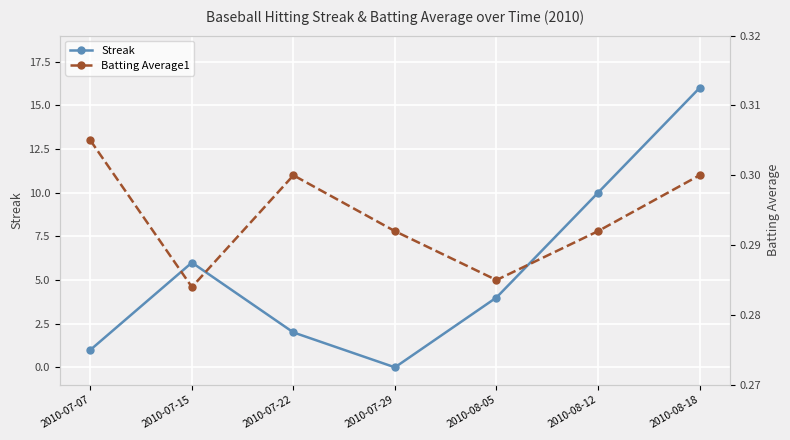

What are all the series names shown in the legend?

Streak, Batting Average1